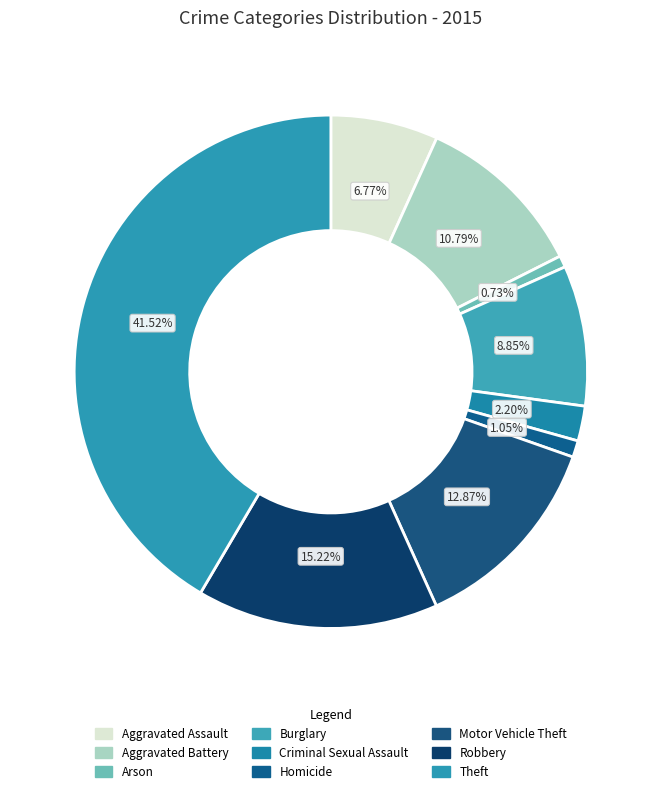

What percentage do Homicide and Arson together represent?

1.8%